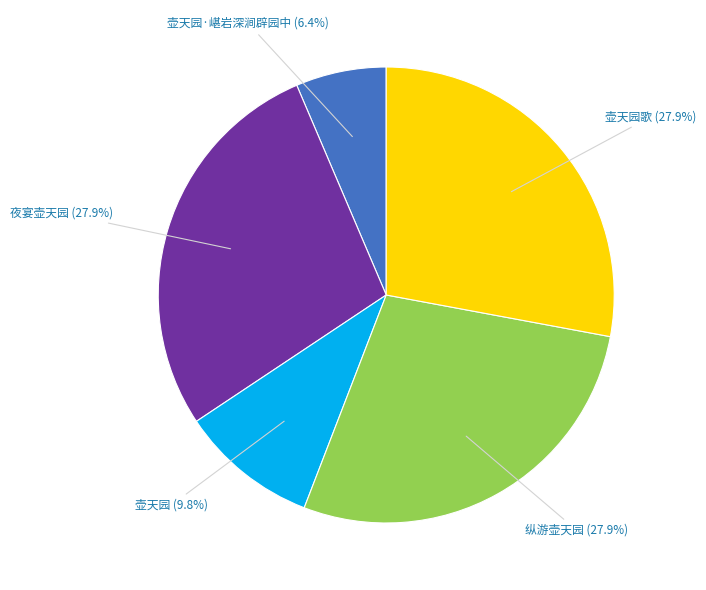

The 壶天园歌 slice represents 16% of the pie. True or false?

False